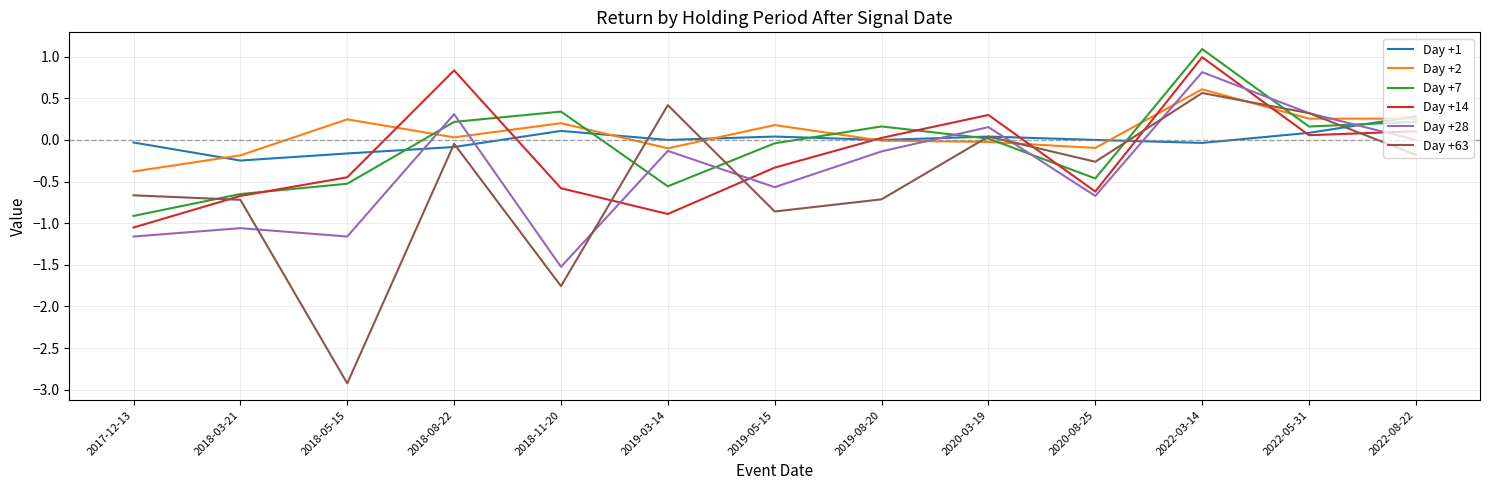

Where is the first local maximum for Day +2?

2018-05-15